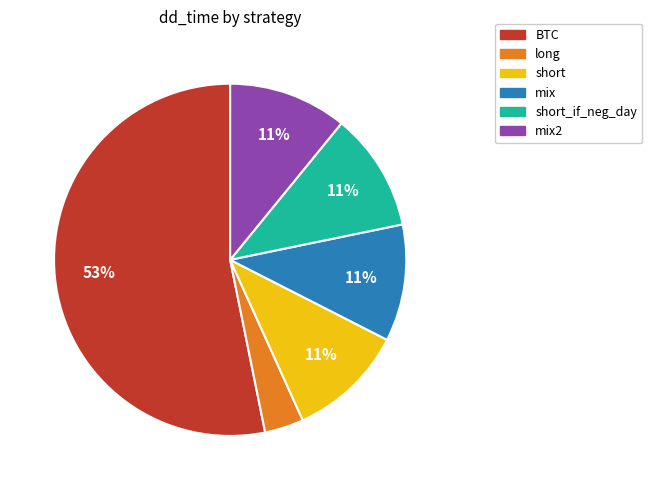

To the nearest percent, what is the average slice percentage?

17%